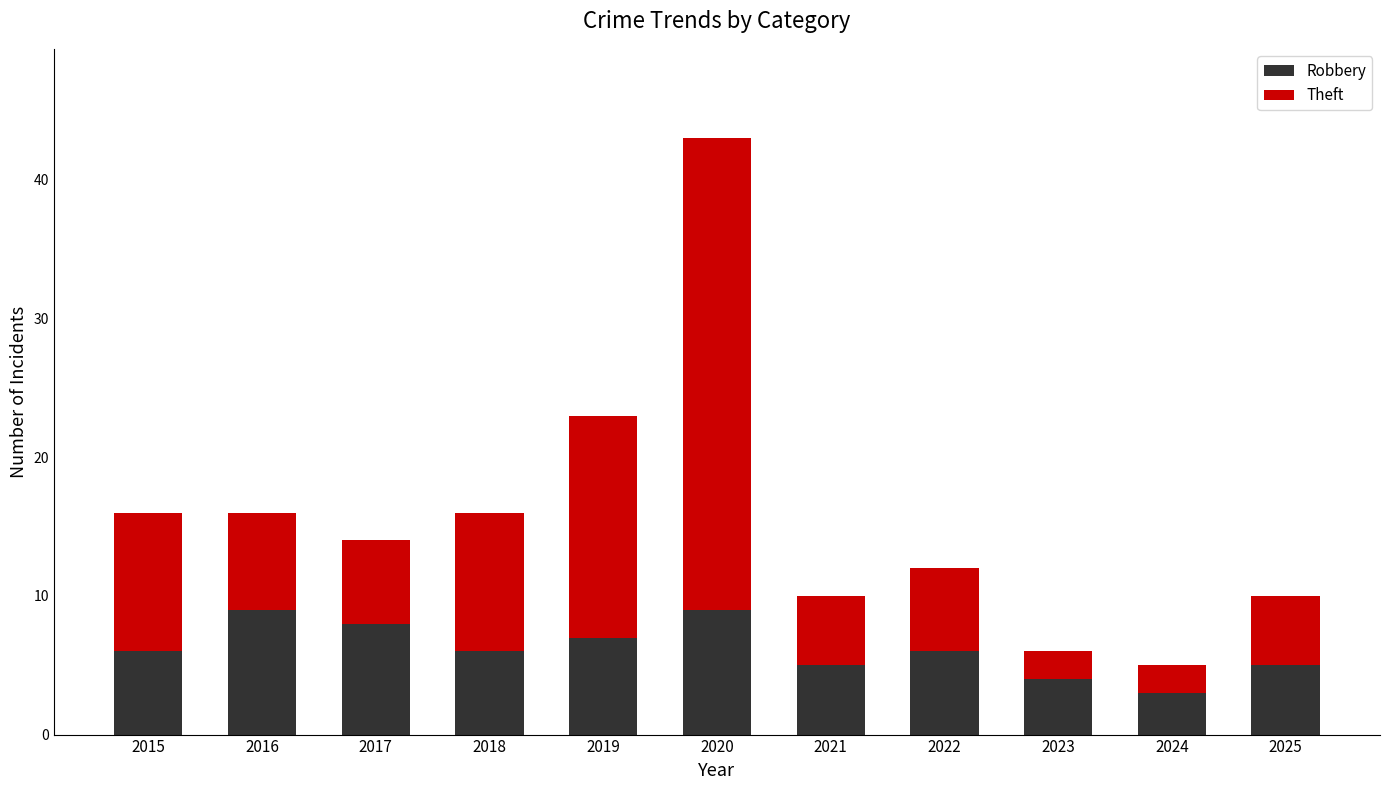

What is the difference between the Robbery values at 2016 and 2021?

4